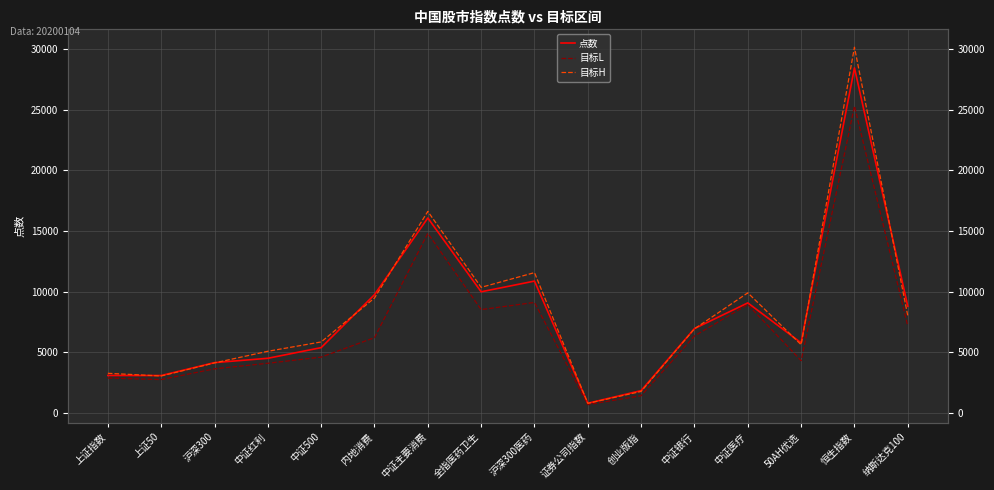

What is the highest value of the 目标H series?

30157.0